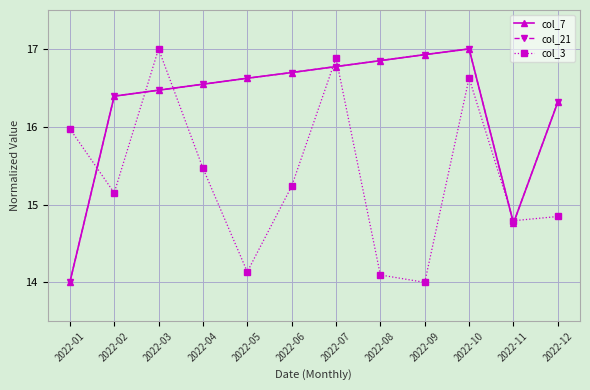

What is the difference between the highest and lowest values at 2022-02?

1.2